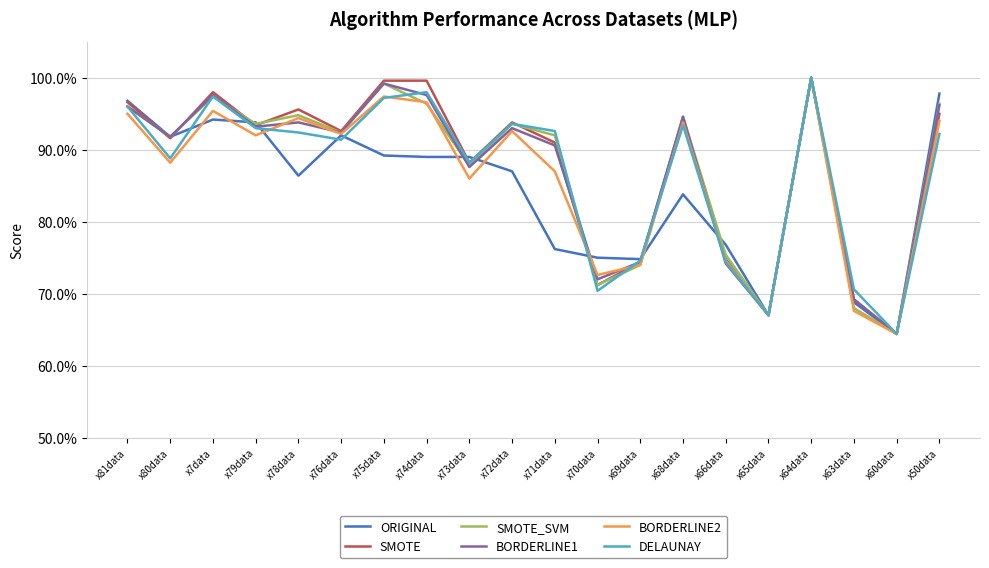

Which series has the largest total across all categories?

SMOTE